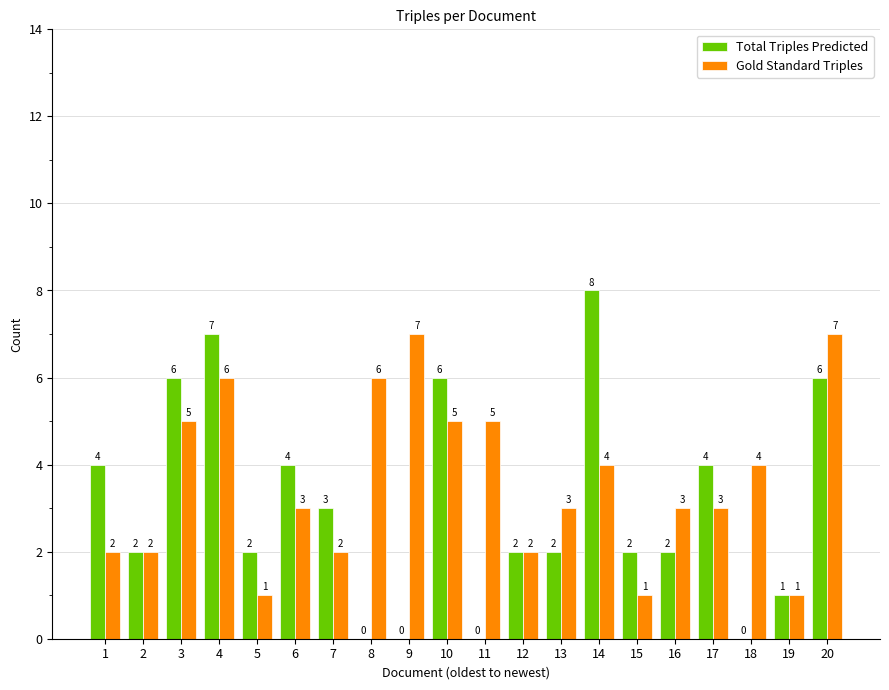

Reading left to right, extract all data points from this chart.

Total Triples Predicted: 4	2	6	7	2	4	3	0	0	6	0	2	2	8	2	2	4	0	1	6
Gold Standard Triples: 2	2	5	6	1	3	2	6	7	5	5	2	3	4	1	3	3	4	1	7